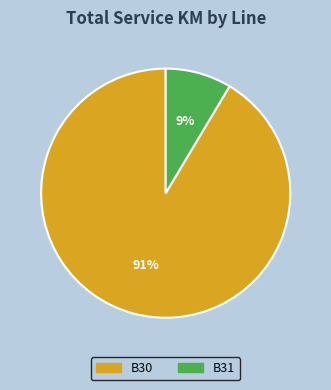

Is there a majority slice in this chart?

Yes